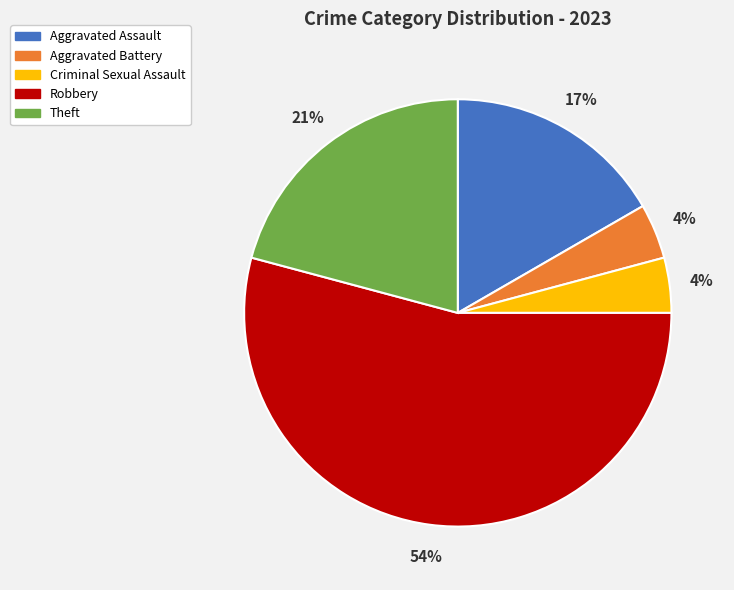

Do Criminal Sexual Assault and Aggravated Assault together represent more than half of the pie?

No